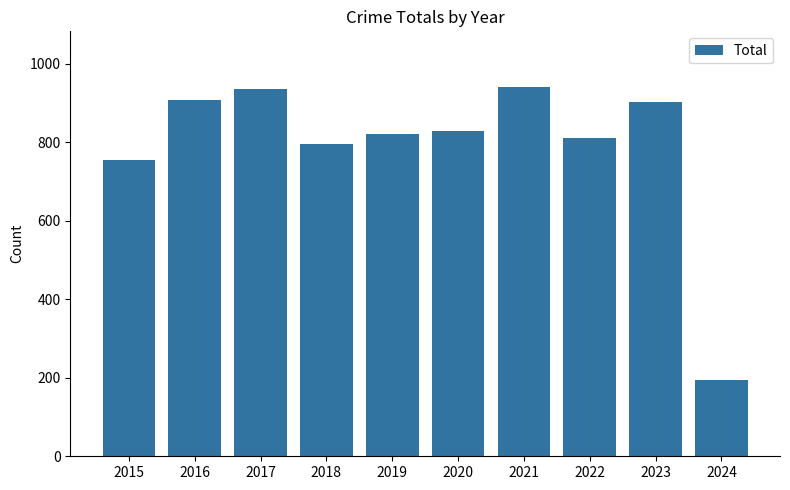

Reading left to right, transcribe all the data shown in this chart.

2015=754	2016=908	2017=936	2018=794	2019=820	2020=828	2021=941	2022=810	2023=902	2024=195